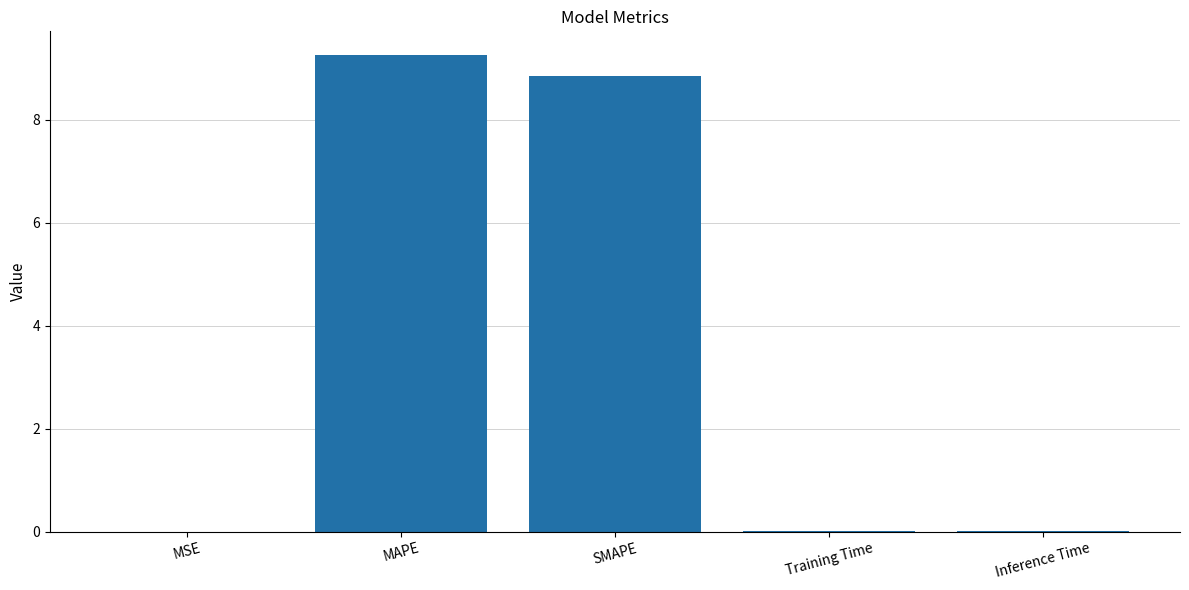

What is the approximate value at SMAPE?

8.8